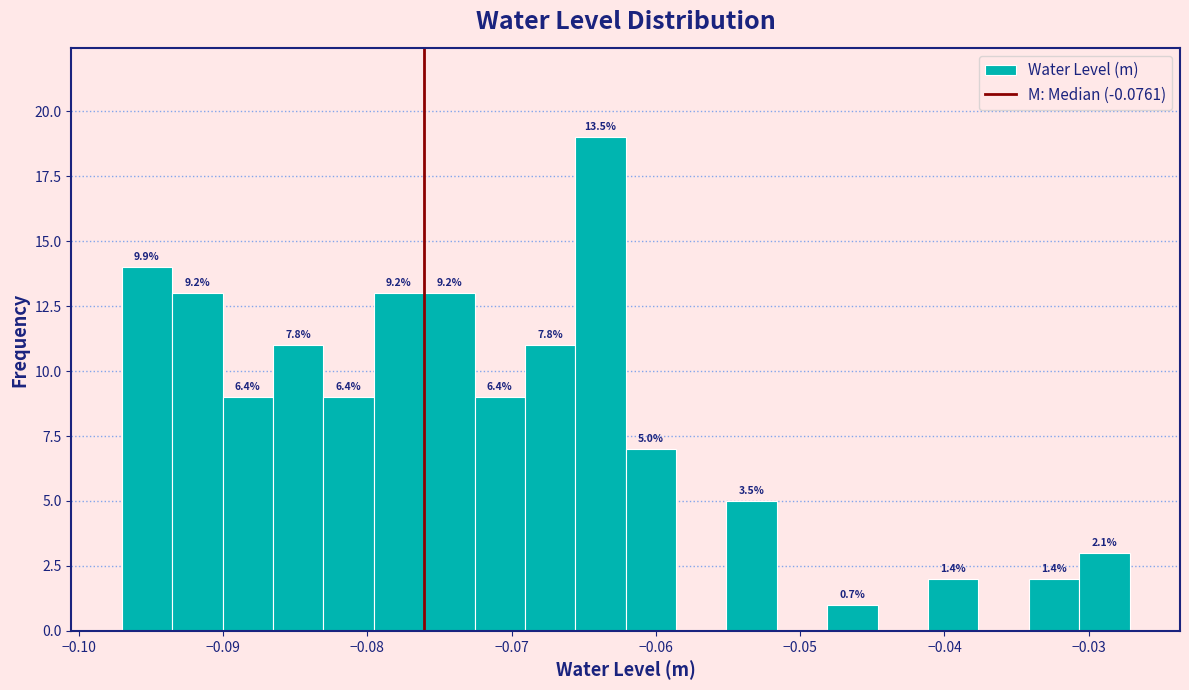

Around what value on the x-axis is the tallest bar? Give the approximate position of its centre, as read against the axis.

-0.064